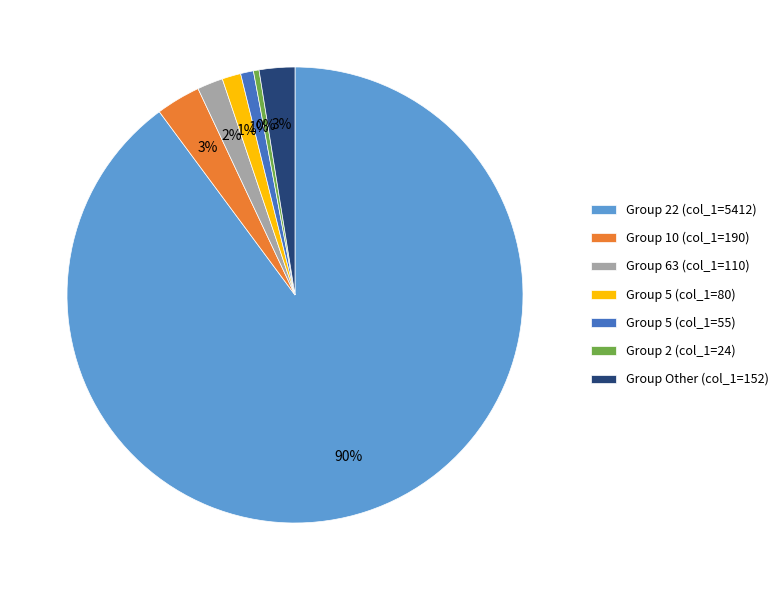

What is the smallest slice in the pie chart?

Group 2 (col_1=24)